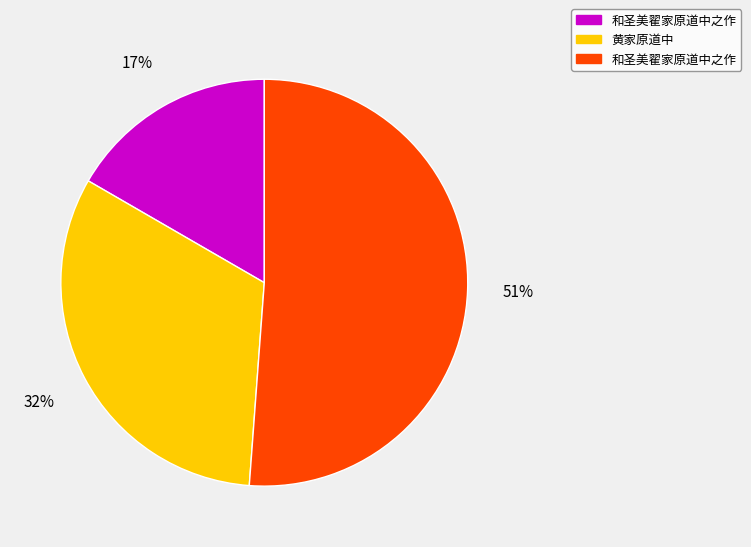

Does any single category account for the majority?

Yes